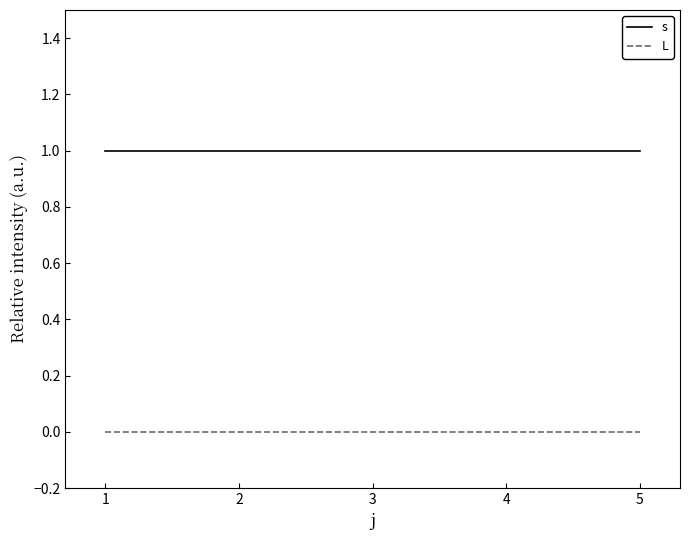

True or false: s and L cross at least once.

False